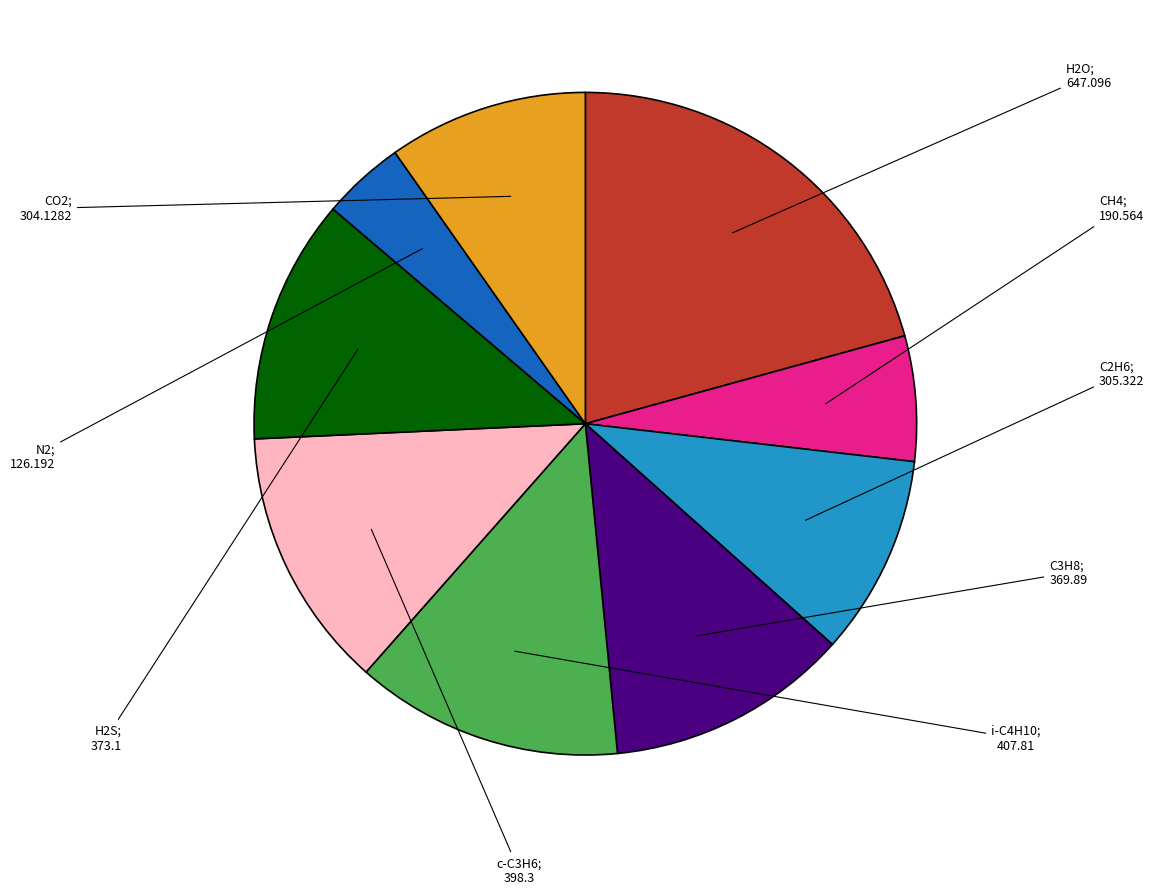

Is there any slice that represents more than half of the pie?

No